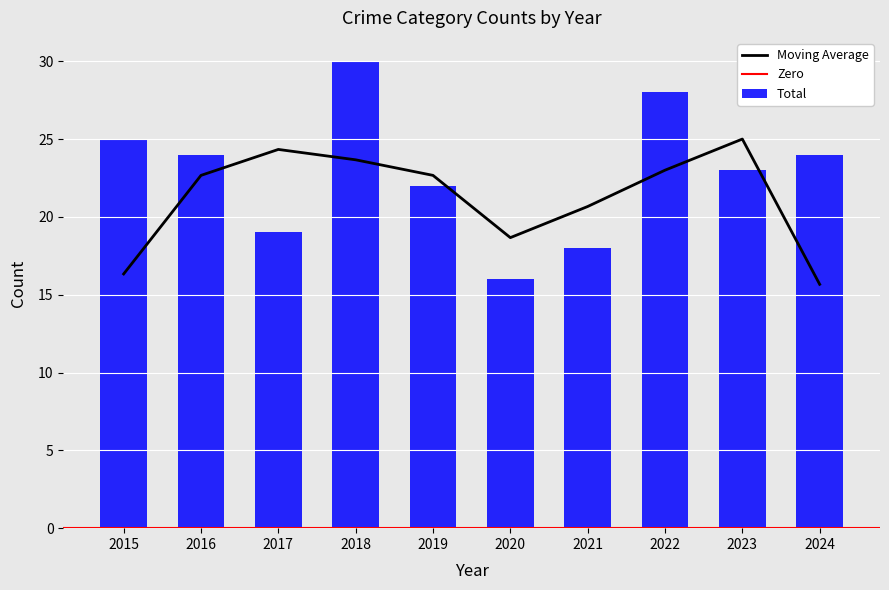

The Moving Average series shows 10.5 at 2021. True or false?

False